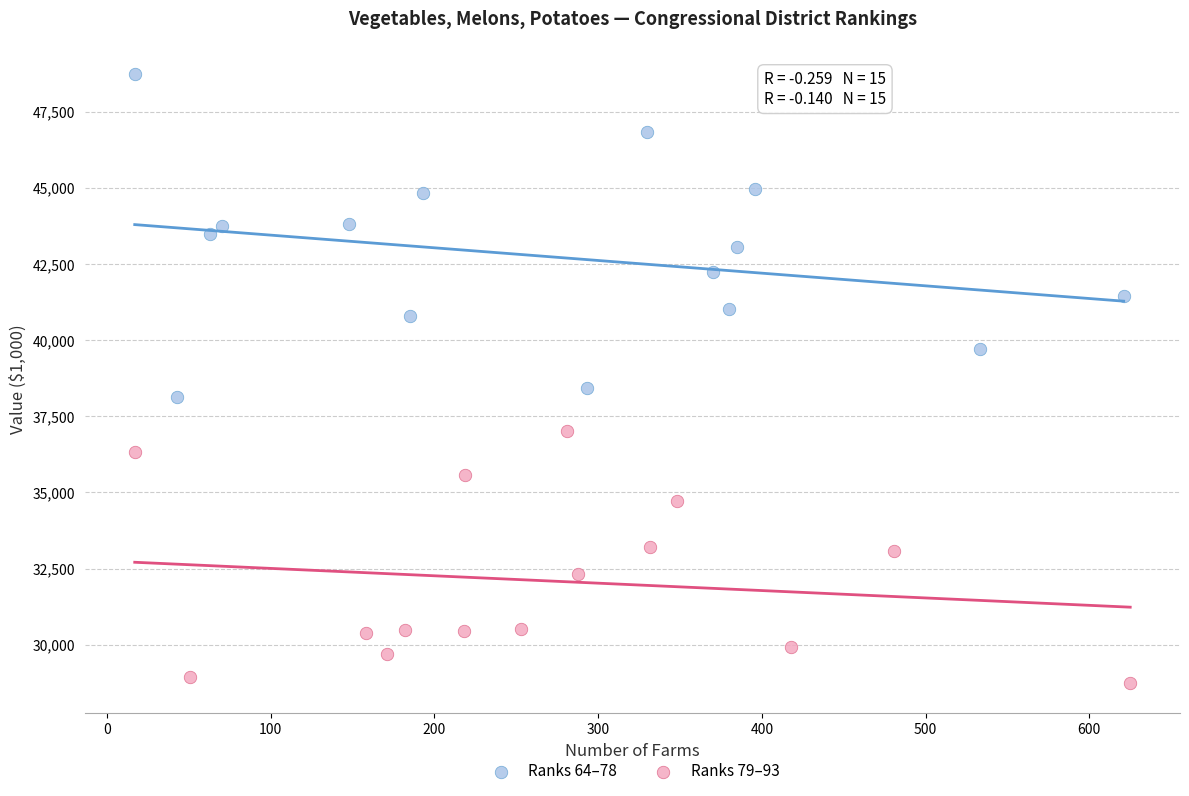

Which series contains the lowest Y value?

Ranks 79–93